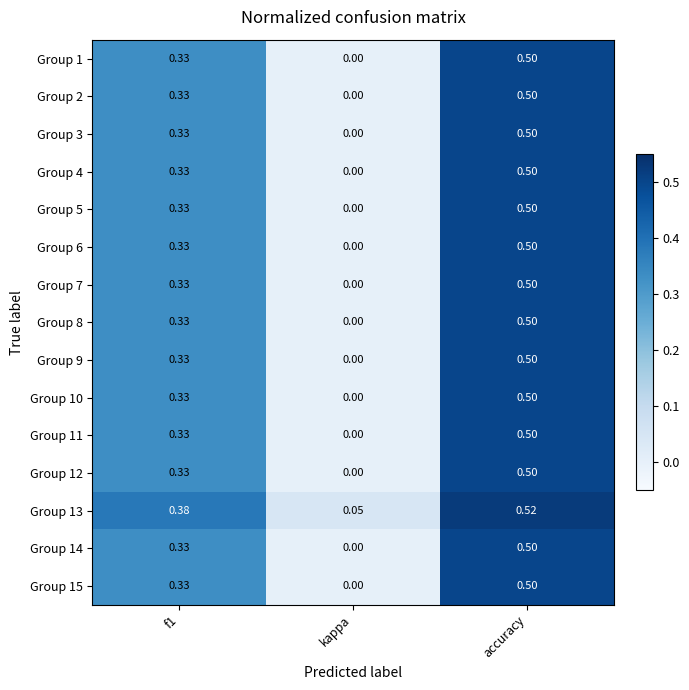

Which category has the lowest value in the Group 7 series?

kappa